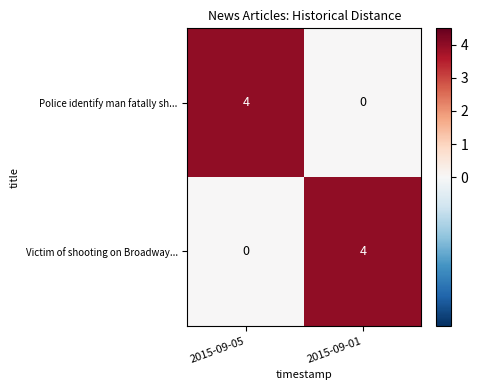

What is the total value across all series at 2015-09-05?

4